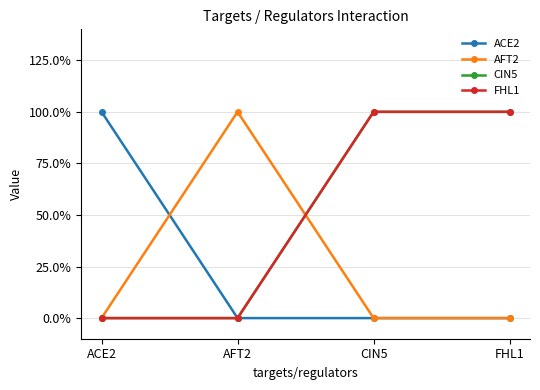

Is this an area chart (filled region under the line)?

No